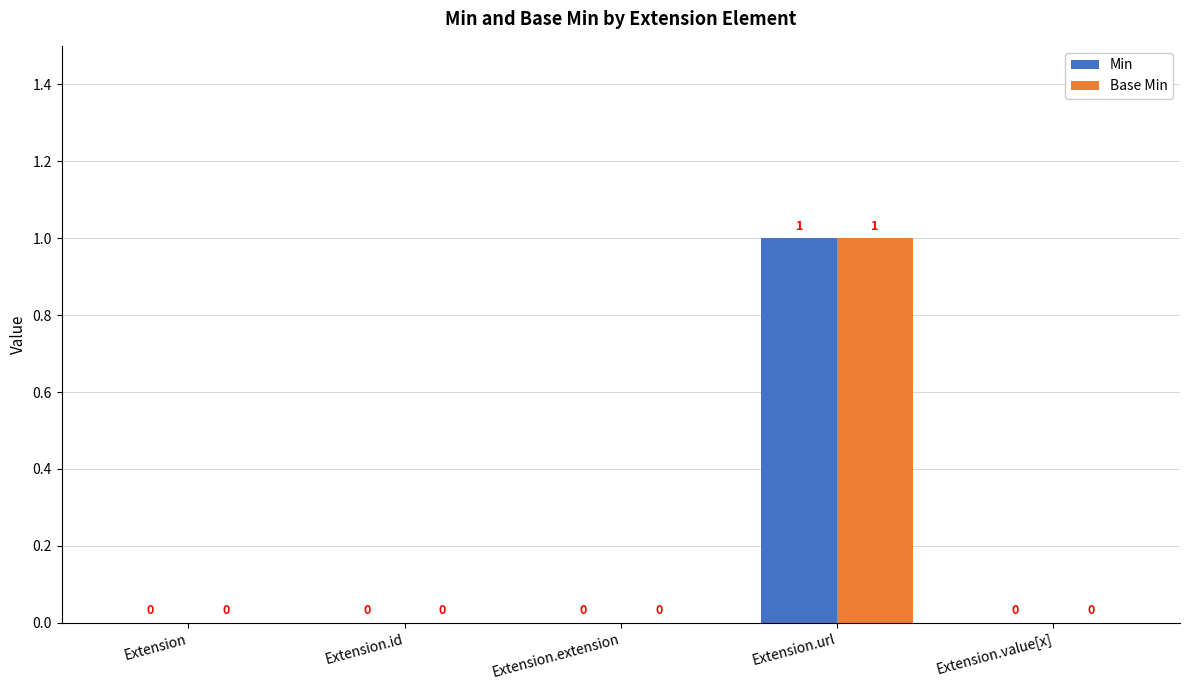

Is it true that Min equals 0 at Extension?

True